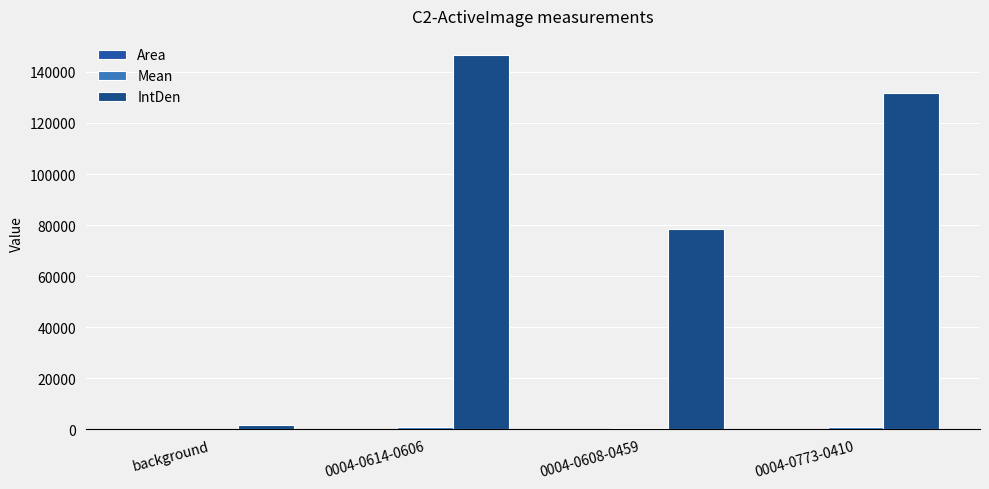

Is the value of Mean at background greater than the value of IntDen at 0004-0614-0606?

No